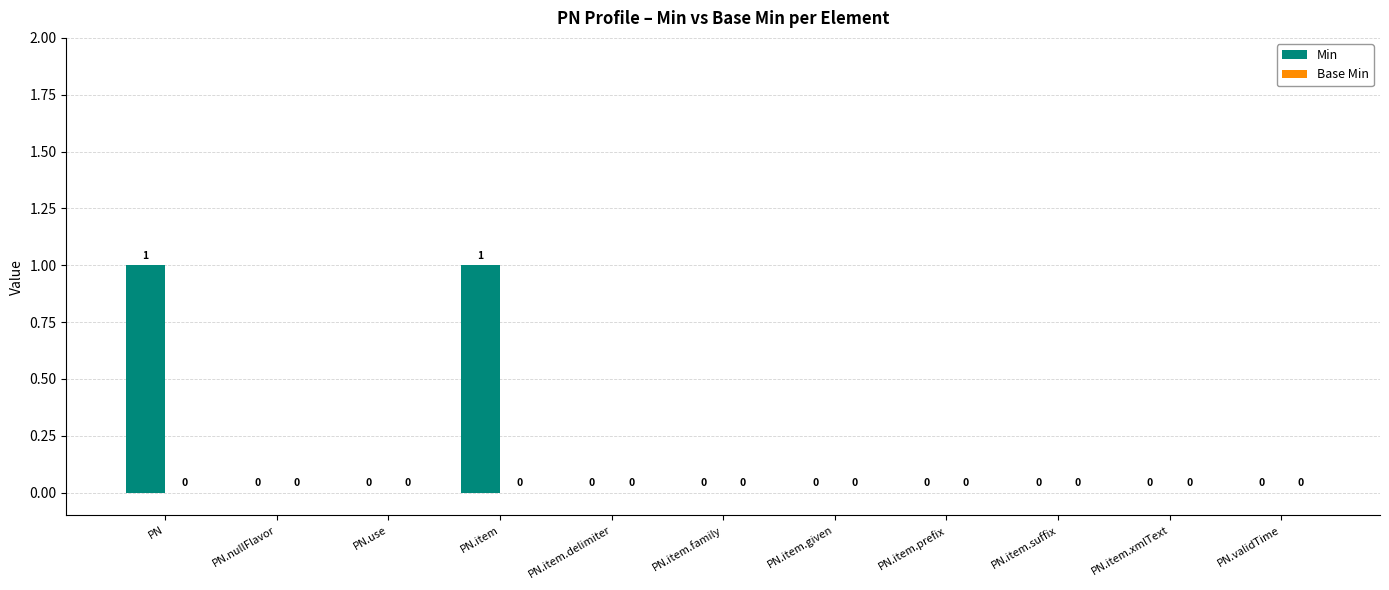

True or false: the data shows 0 at PN.item.family.

True